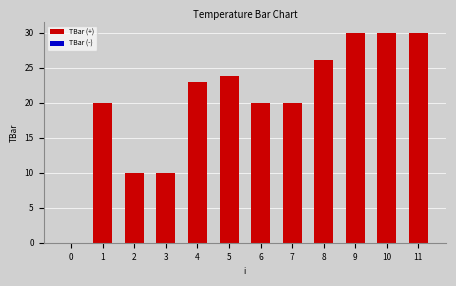

The value at 11 is 30.0. True or false?

True